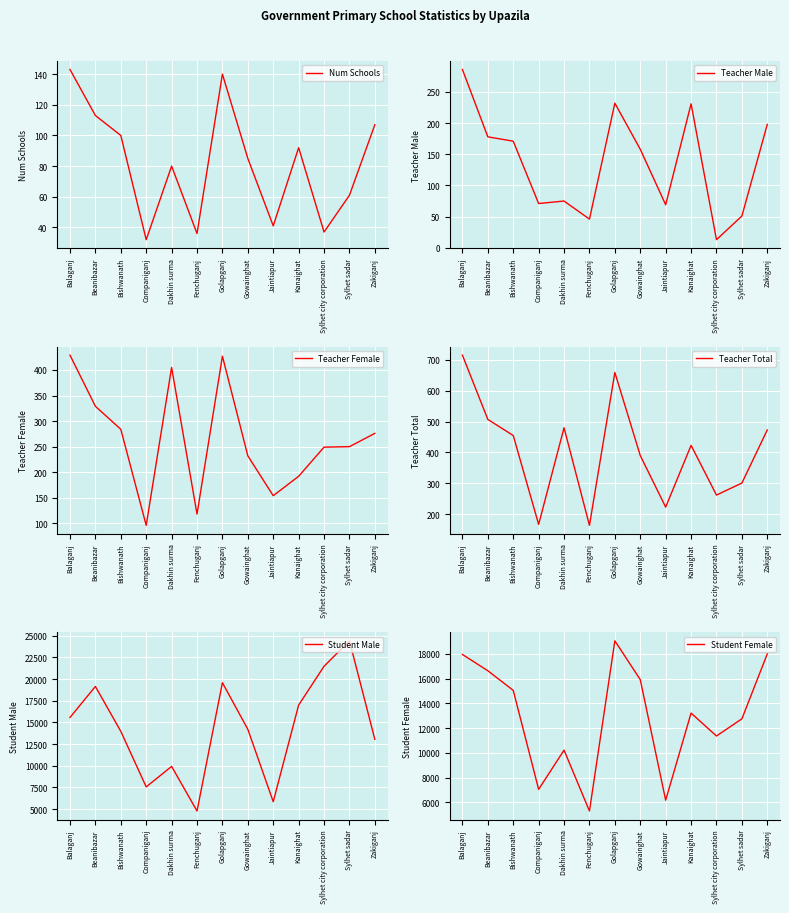

At how many categories does at least one series exceed 105?

13